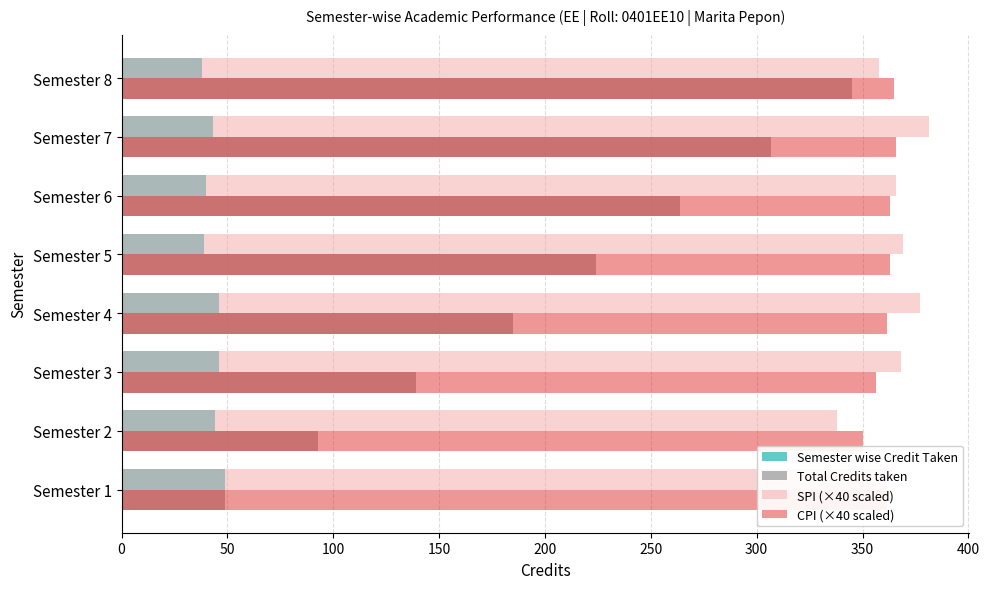

Where is Total Credits taken nearest to the value 197?

Semester 4